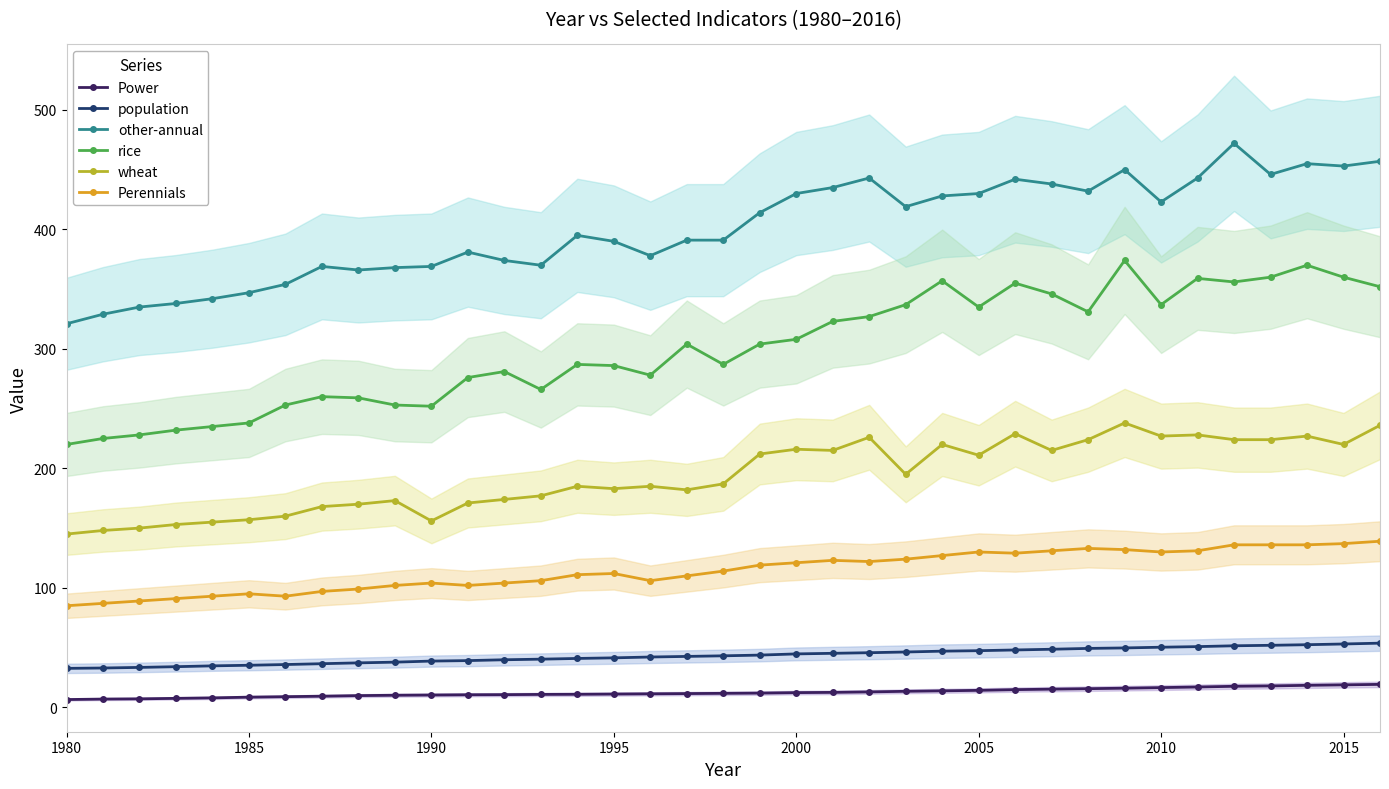

True or false: population and other-annual intersect in this chart.

False